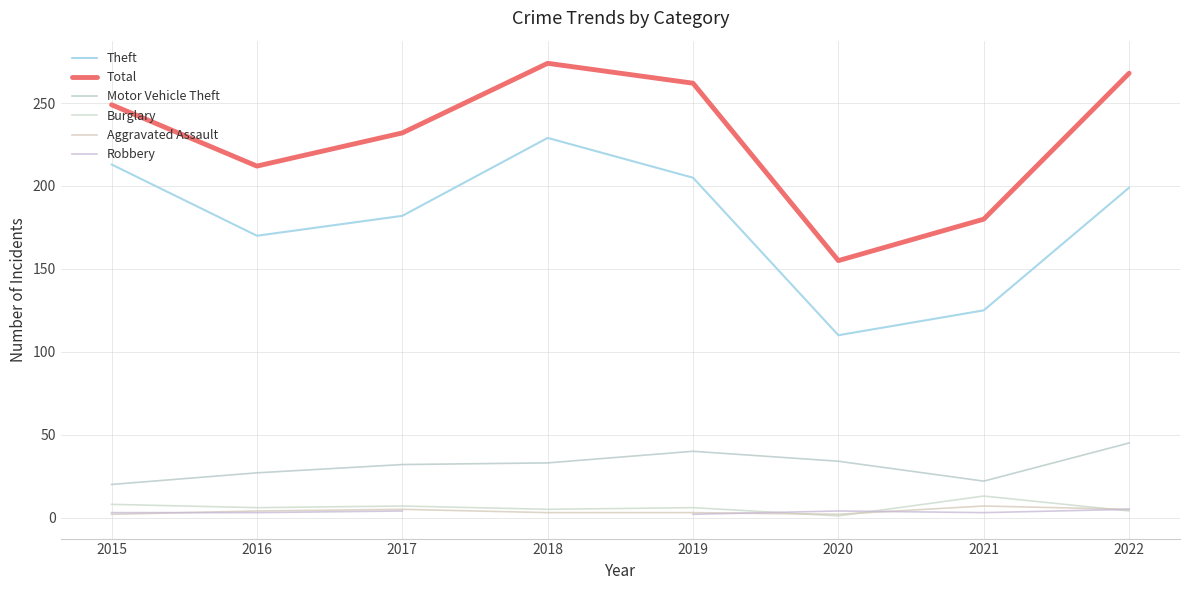

Count the number of data series in this chart.

6